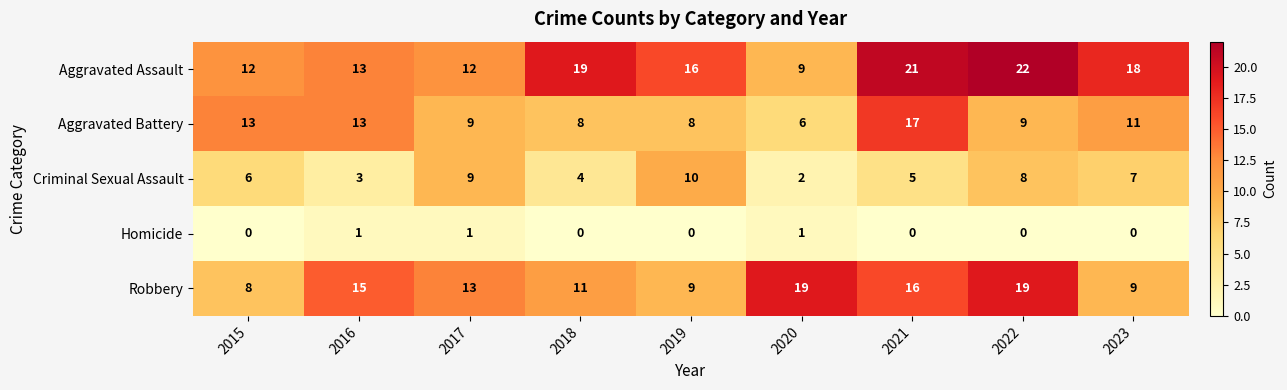

The value of Robbery at 2021 is 16. True or false?

True